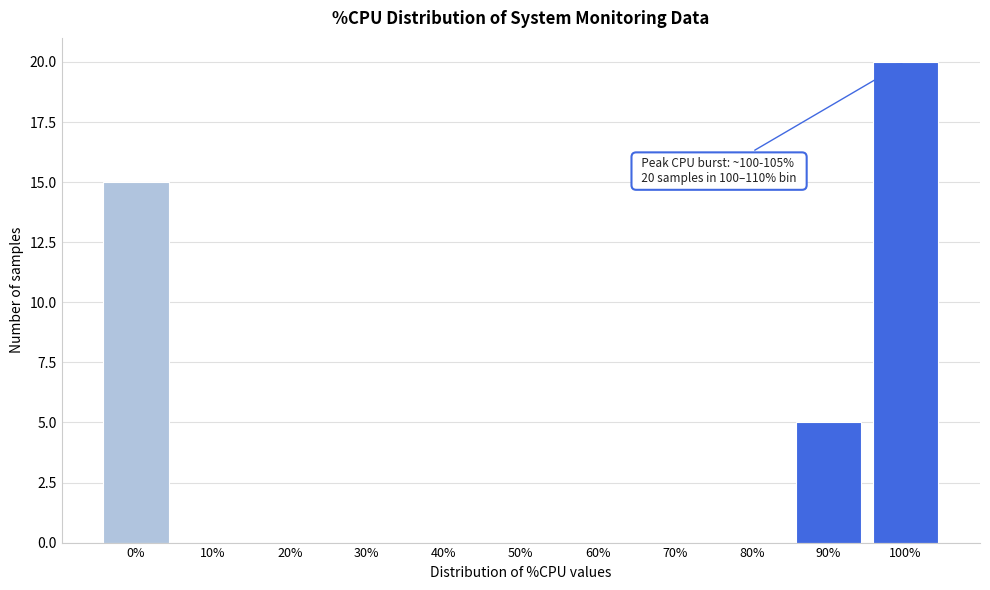

Reading right to left, list all the values displayed in this chart.

100%=20	90%=5	80%=0	70%=0	60%=0	50%=0	40%=0	30%=0	20%=0	10%=0	0%=15